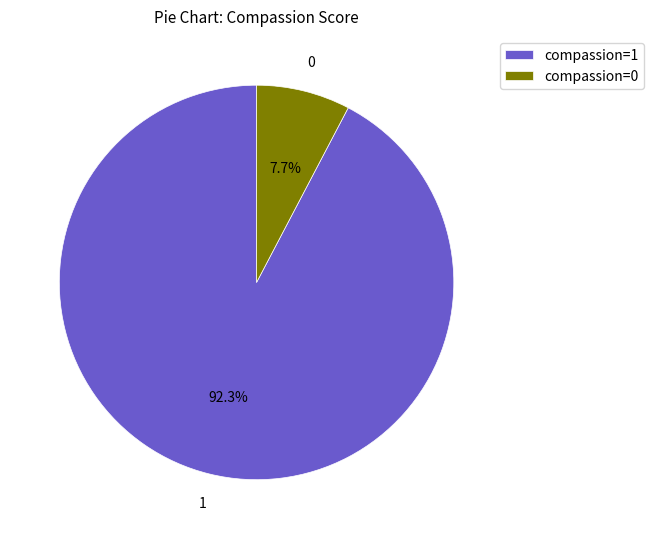

What is the largest slice in the pie chart?

compassion=1